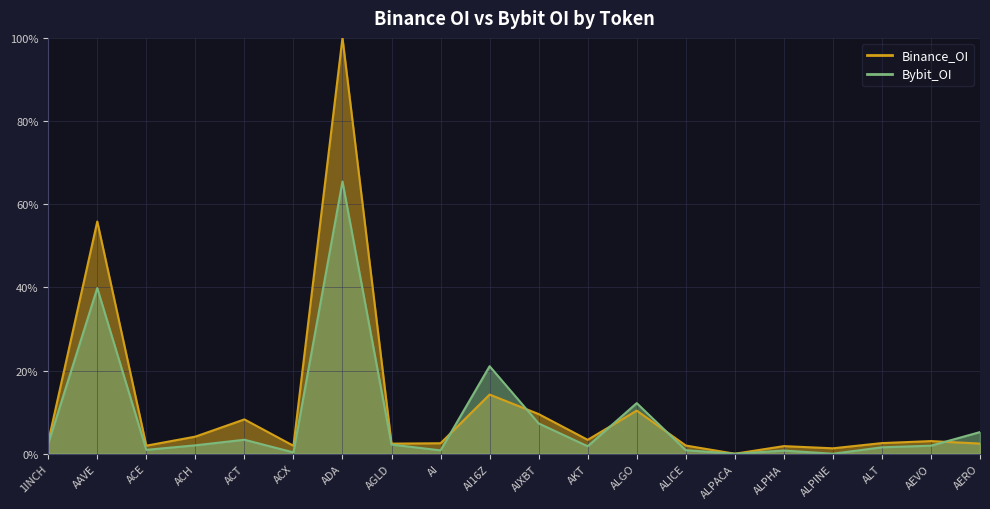

How many categories are shown in the chart?

20